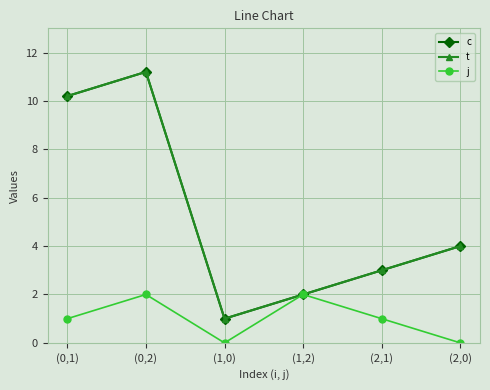

What position from the right is (2,1)?

2